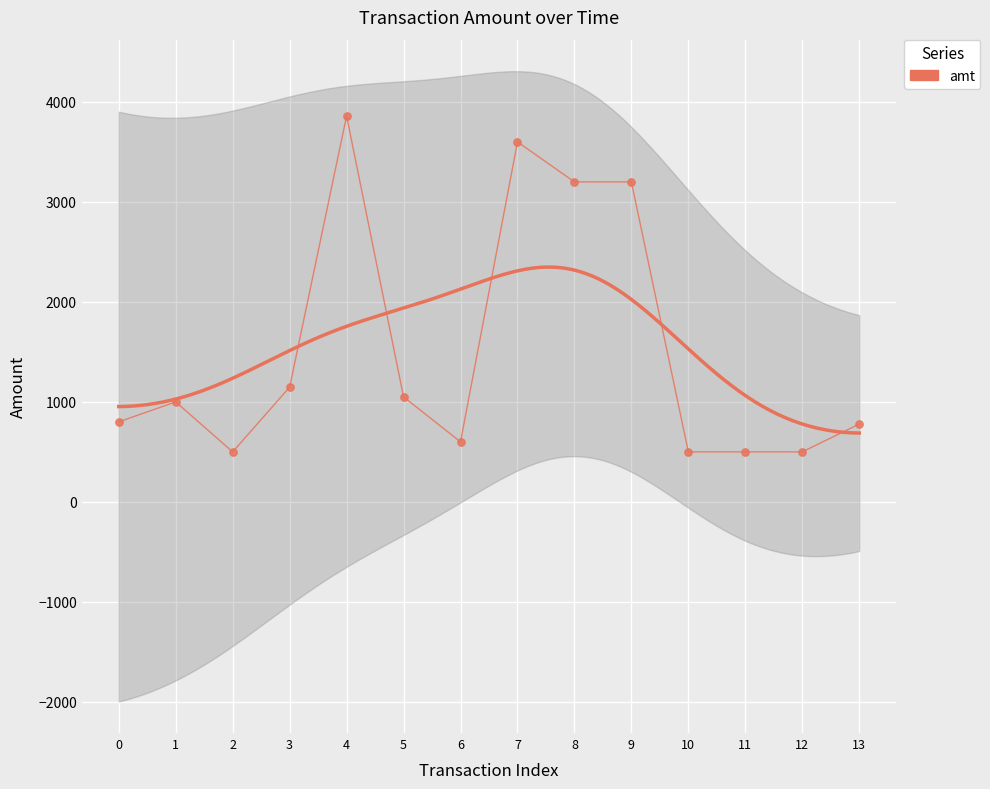

Between 13 and 6, which is larger?

13